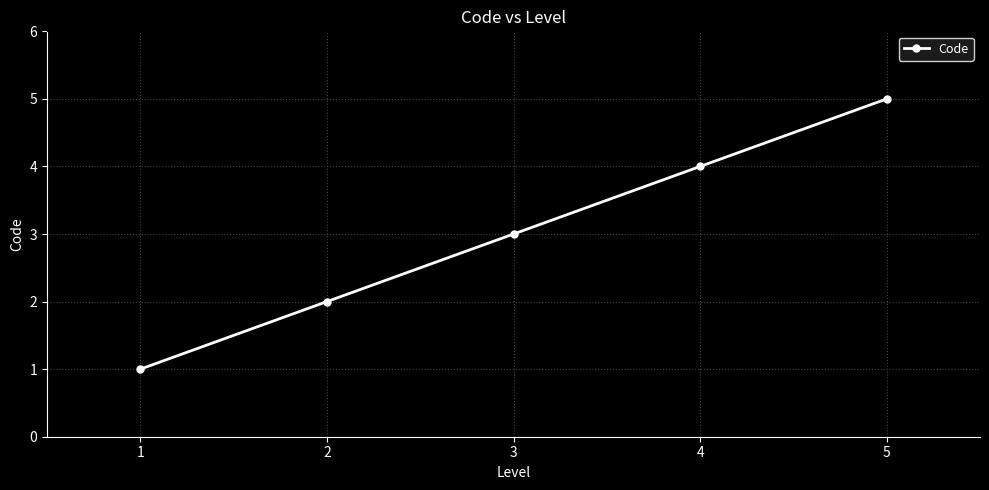

Where is the data nearest to the value 3?

3